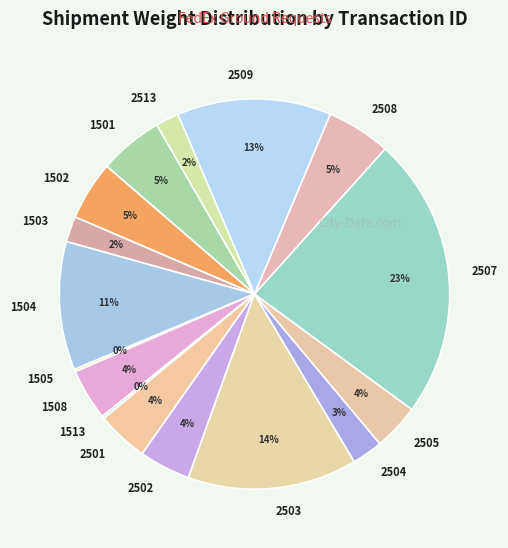

To the nearest percent, what percentage of the pie is 2503?

14%